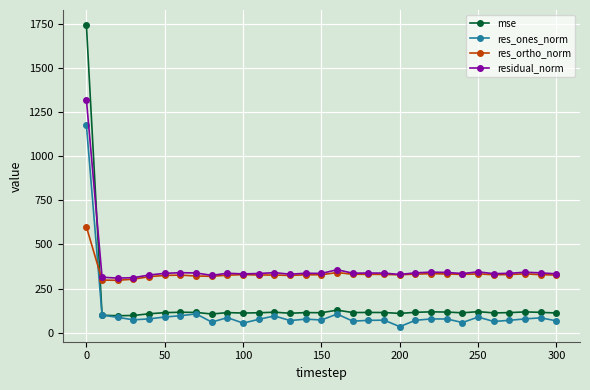

In res_ones_norm, how many points are lower than both neighbors (excluding endpoints)?

9